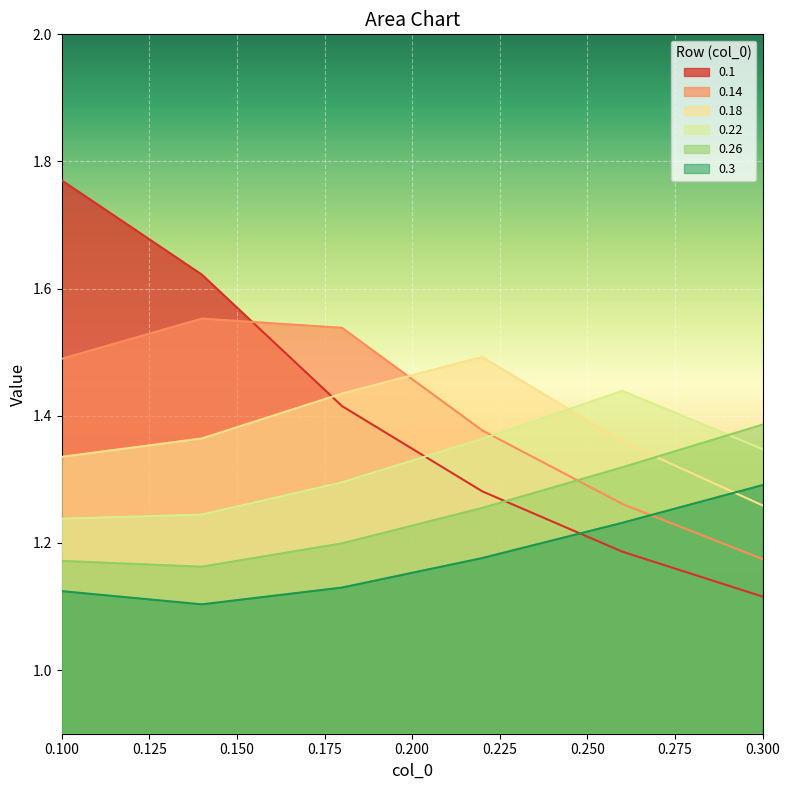

The value of 0.1 at 0.26 is 1.2. True or false?

True